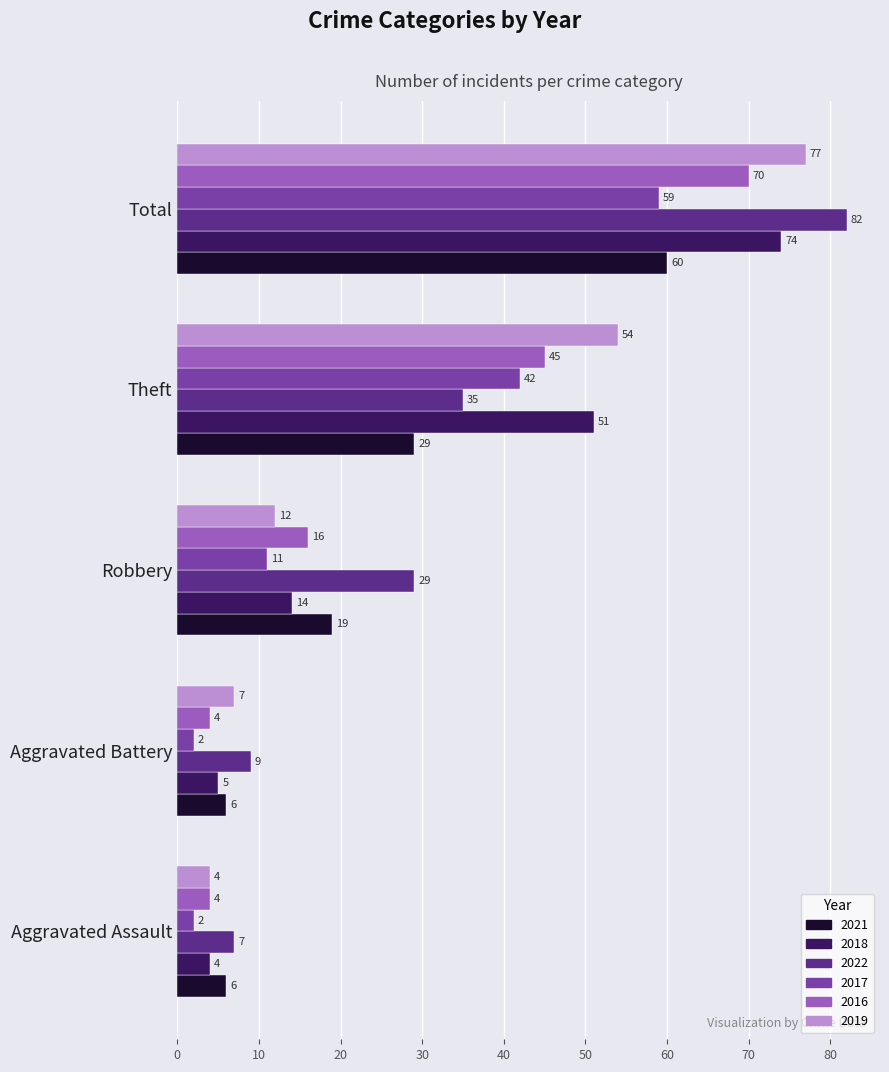

Which category has the highest value across all series?

Total